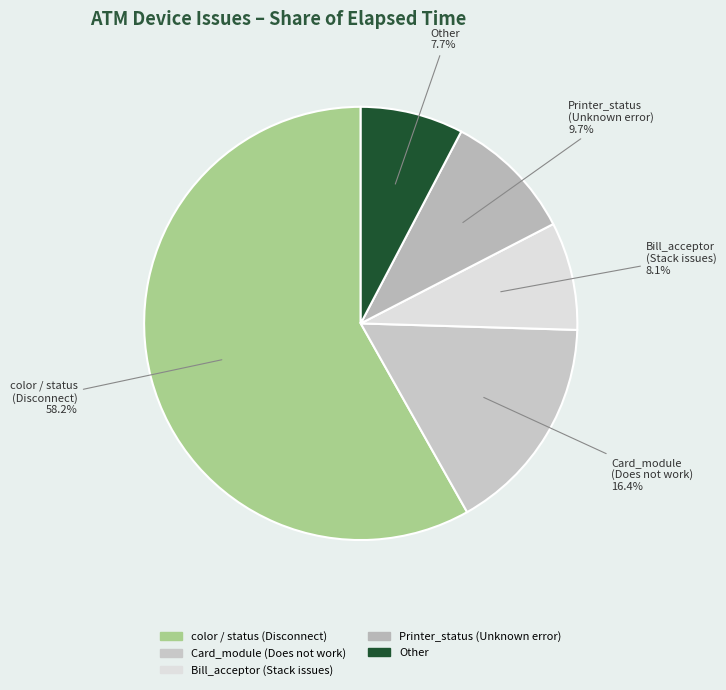

Count the number of slices in the pie.

5